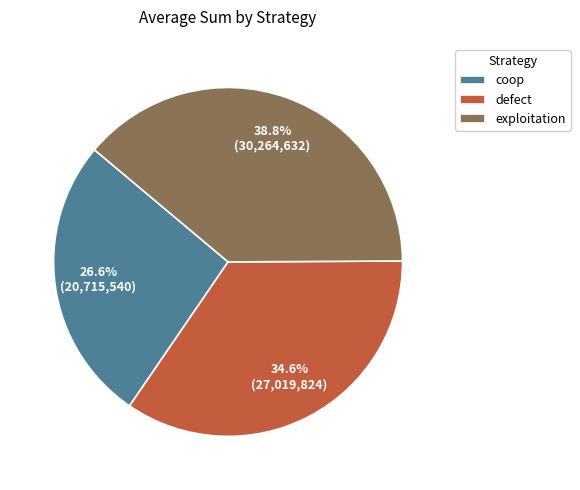

The exploitation slice represents 24% of the pie. True or false?

False